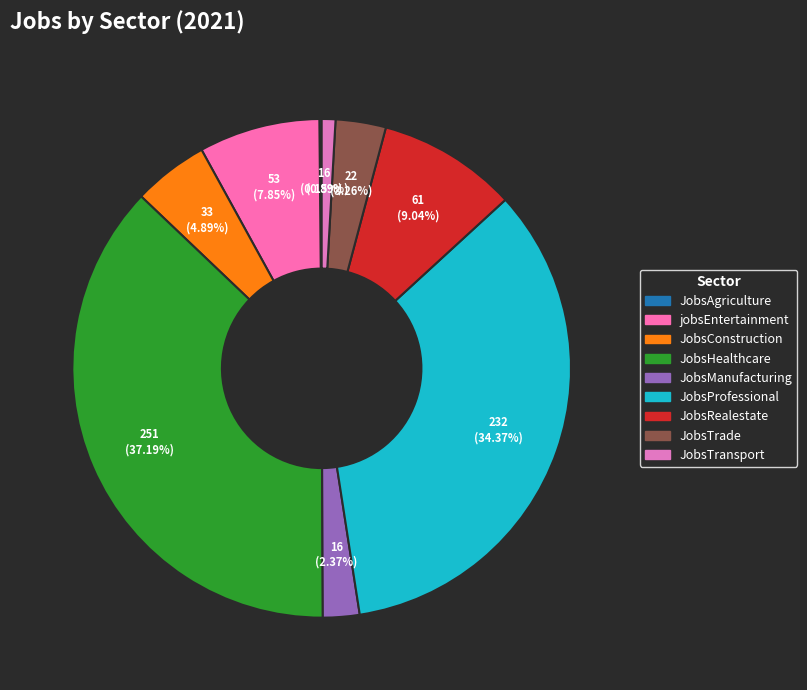

Between JobsAgriculture and JobsTrade, which is larger?

JobsTrade